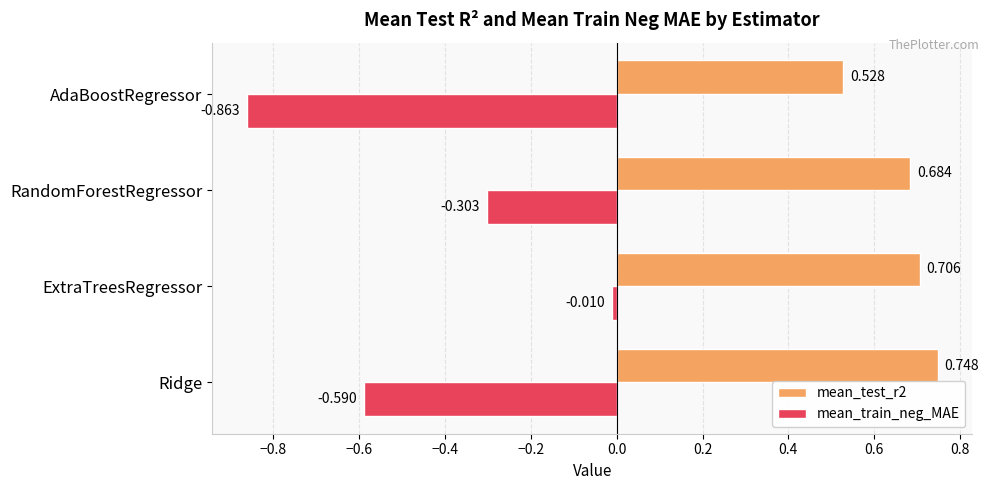

Which series changed the most between Ridge and AdaBoostRegressor?

mean_train_neg_MAE